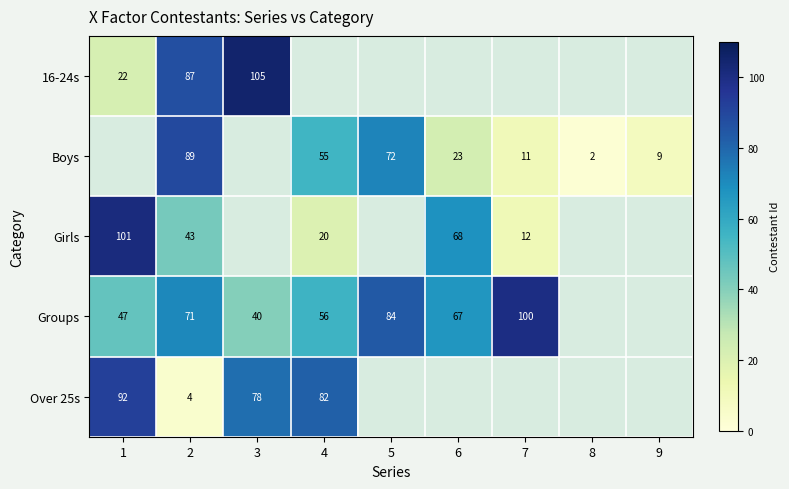

True or false: Girls has a value of 43 at 2.

True